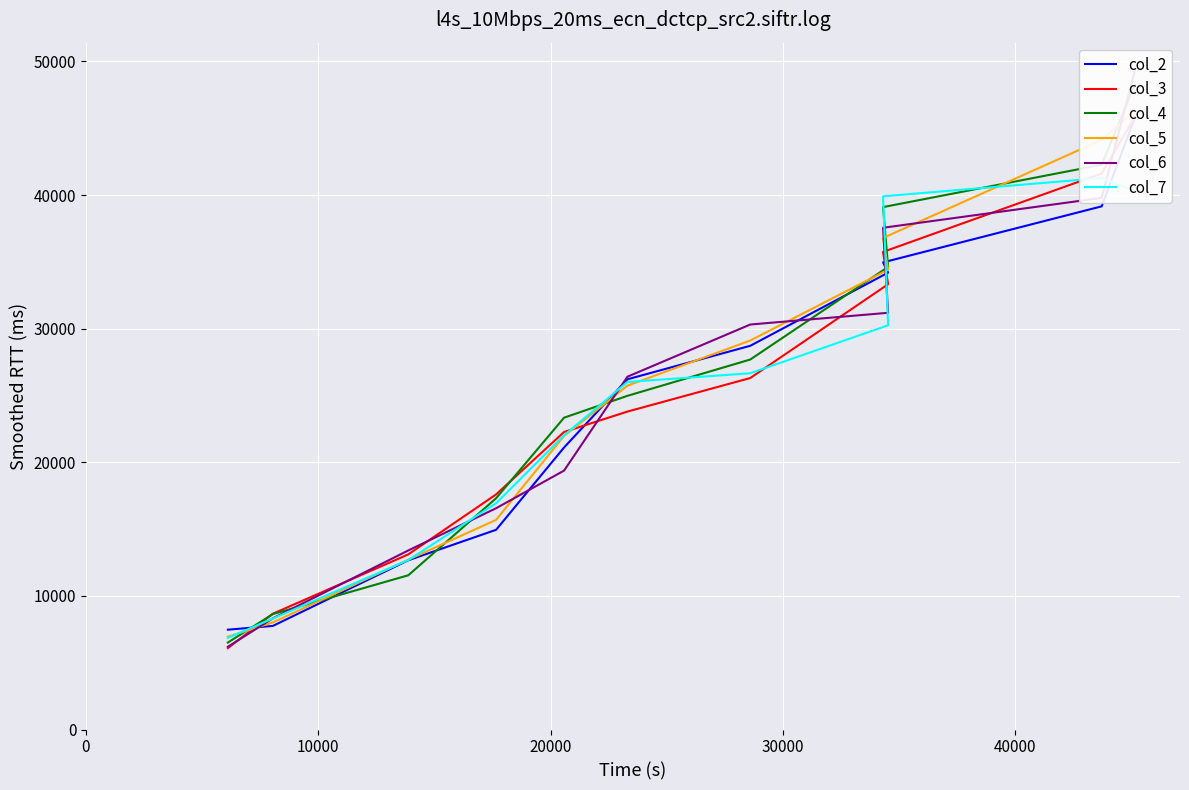

How many intersections are there between col_2 and col_7?

4